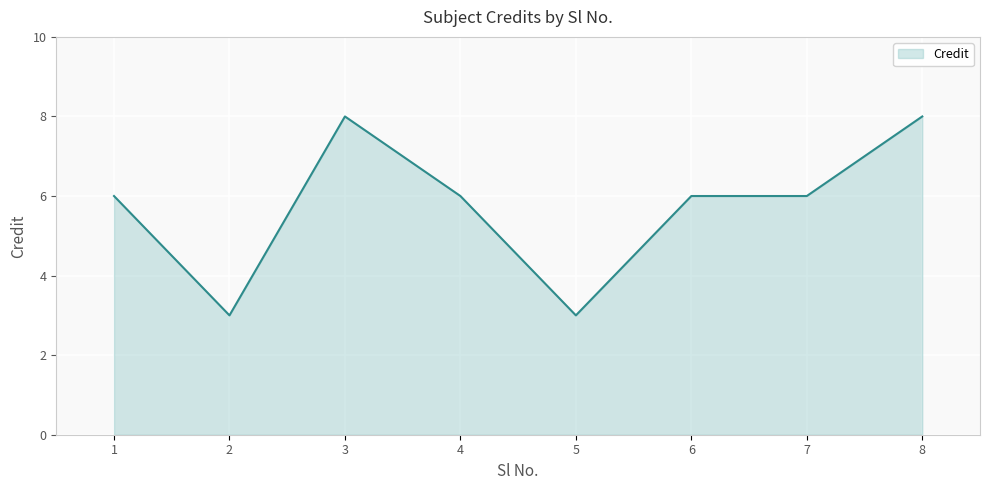

Count the number of categories in the chart.

8